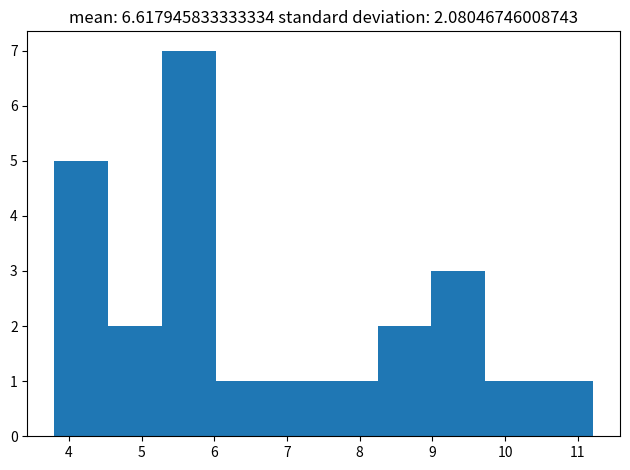

Reading left to right, transcribe this chart: for each bar, give the range it covers on the x-axis and its height. Neither the bar edges nor the heights are printed on the chart, so give them approximately, as read against the axes.

3.8 to 4.5: 5
4.5 to 5.3: 2
5.3 to 6.0: 7
6.0 to 6.8: 1
6.8 to 7.5: 1
7.5 to 8.2: 1
8.2 to 9.0: 2
9.0 to 9.7: 3
9.7 to 10.5: 1
10.5 to 11.2: 1